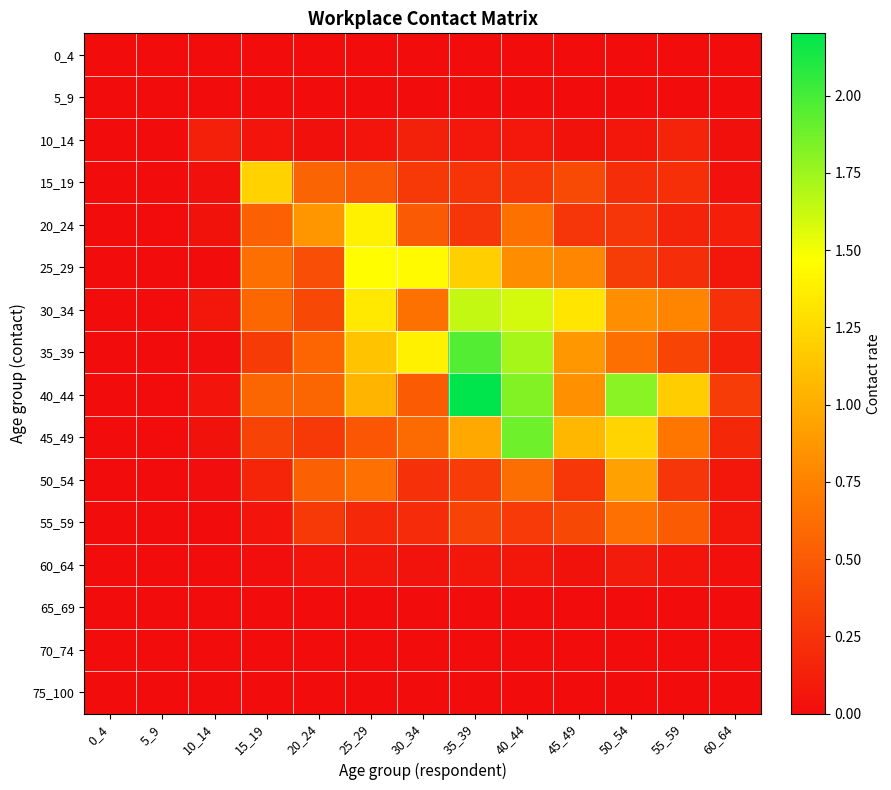

Between 25_29 and 50_54, which is larger?

25_29